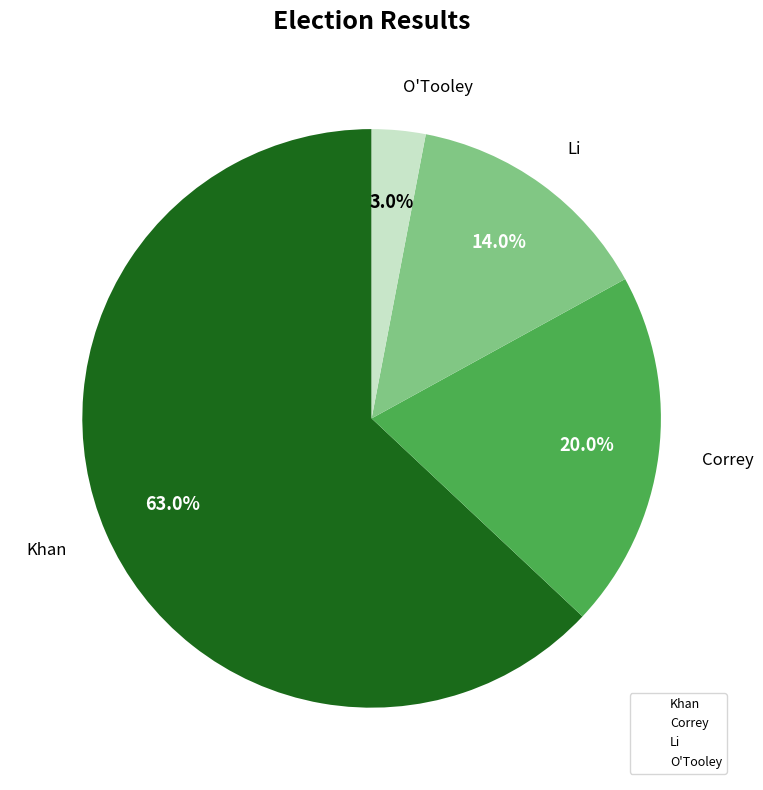

Is it true that O'Tooley is 15% of the pie?

False